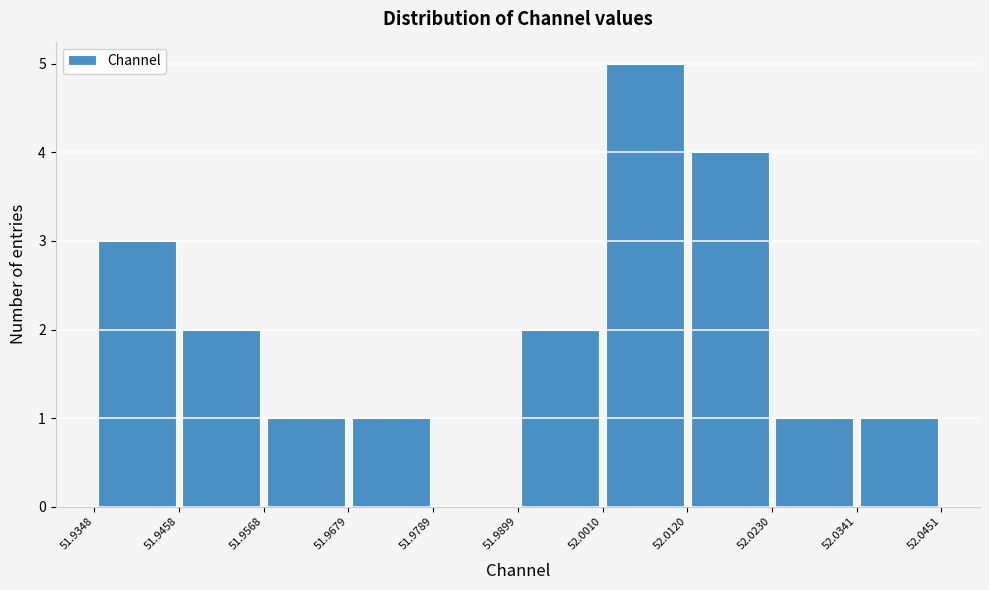

Reading left to right, transcribe this chart: for each bar, give the range it covers on the x-axis and its height. The values are not printed on the chart, so give them approximately, as read against the axis.

51.9348 to 51.9458: 3
51.9458 to 51.9568: 2
51.9568 to 51.9679: 1
51.9679 to 51.9789: 1
51.9789 to 51.9899: 0
51.9899 to 52.0010: 2
52.0010 to 52.0120: 5
52.0120 to 52.0230: 4
52.0230 to 52.0341: 1
52.0341 to 52.0451: 1